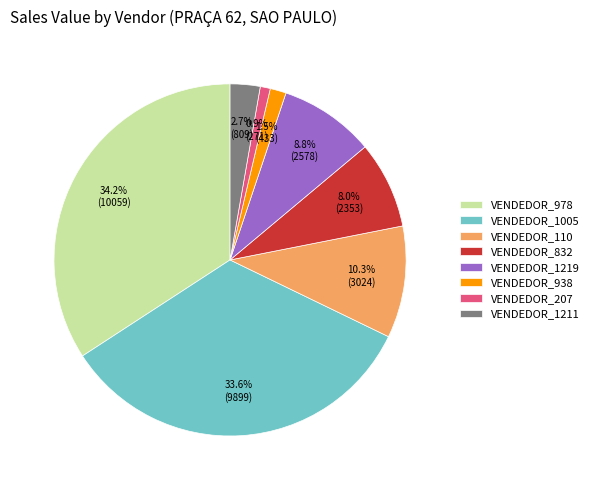

Between VENDEDOR_207 and VENDEDOR_832, which is larger?

VENDEDOR_832